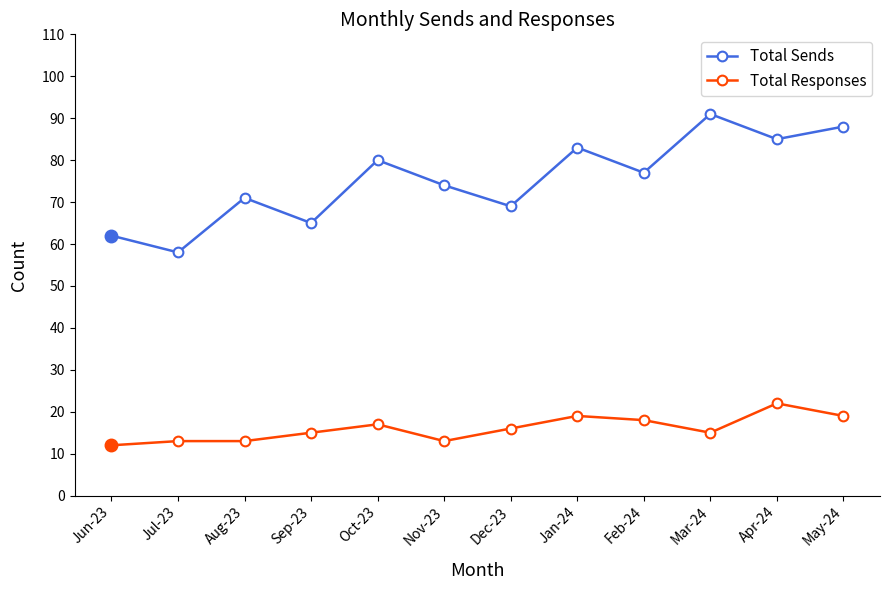

Does the chart have visible grid lines?

No